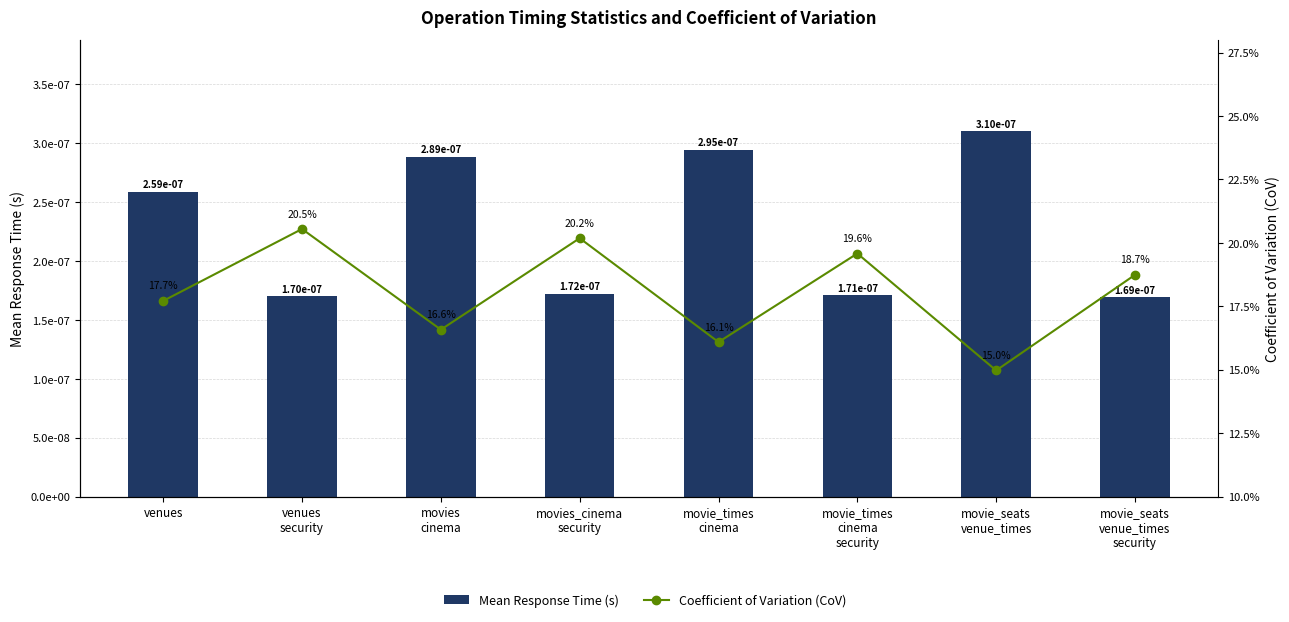

Which series has the widest spread of values?

Coefficient of Variation (CoV)